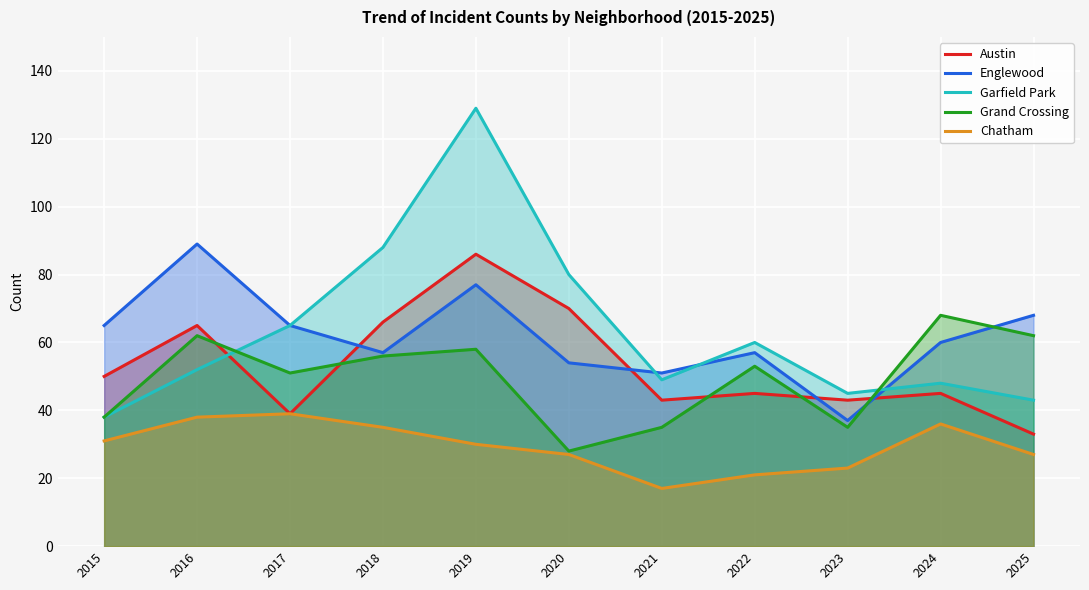

At which label is Chatham closest to 28?

2020